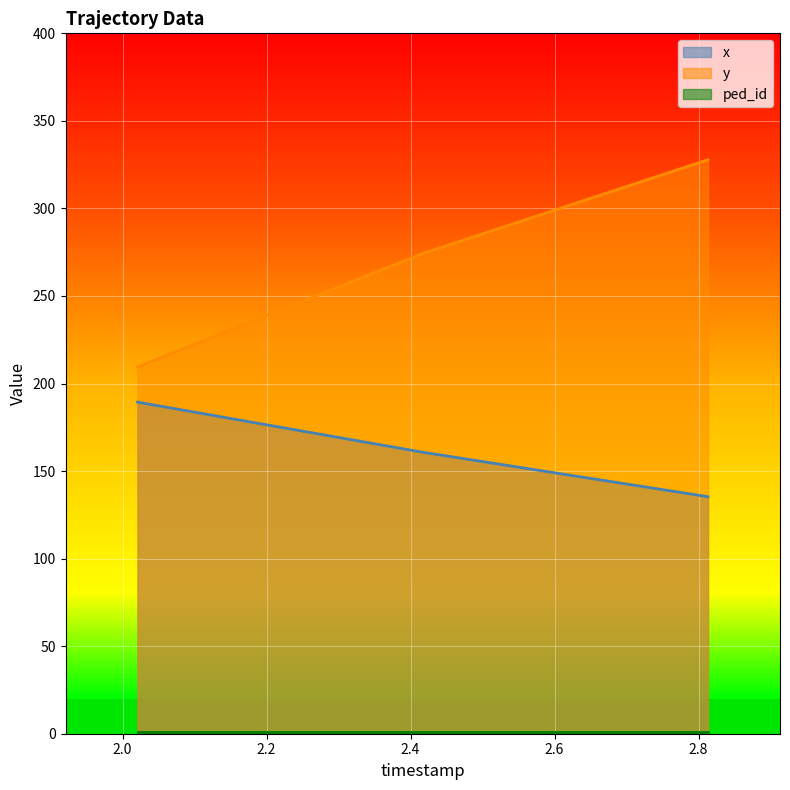

How many values in the y series exceed 274?

2